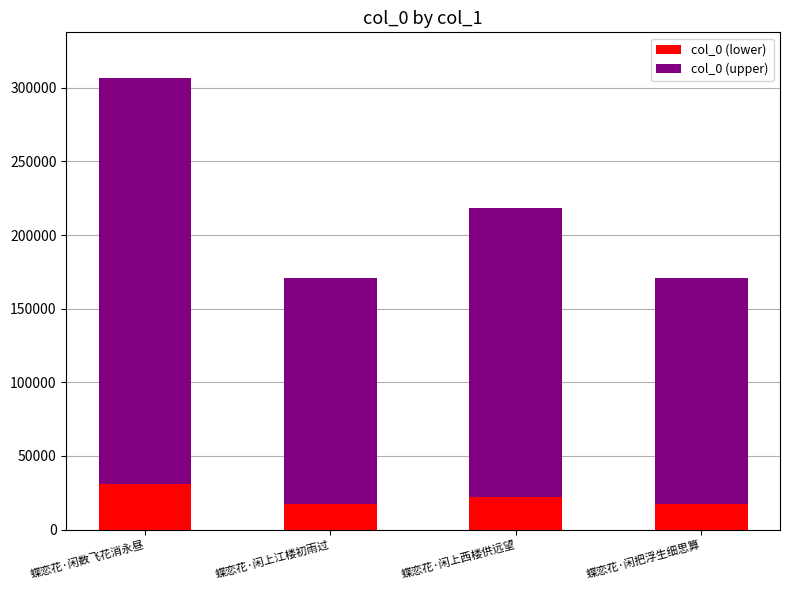

The value of col_0 (lower) at 蝶恋花·闲上西楼供远望 is 21862.2. True or false?

True